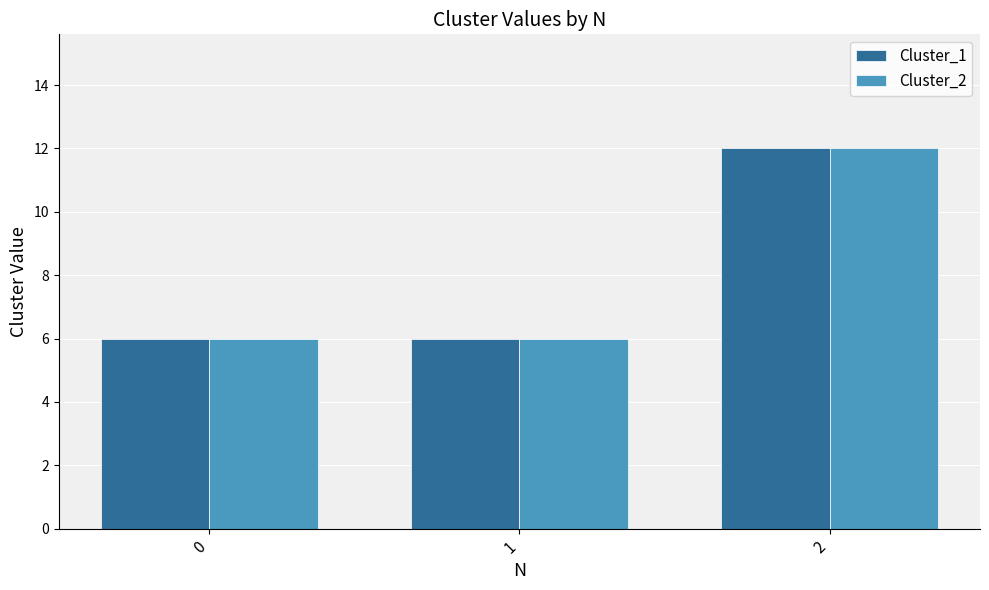

What value does the Cluster_2 series have at 2?

12